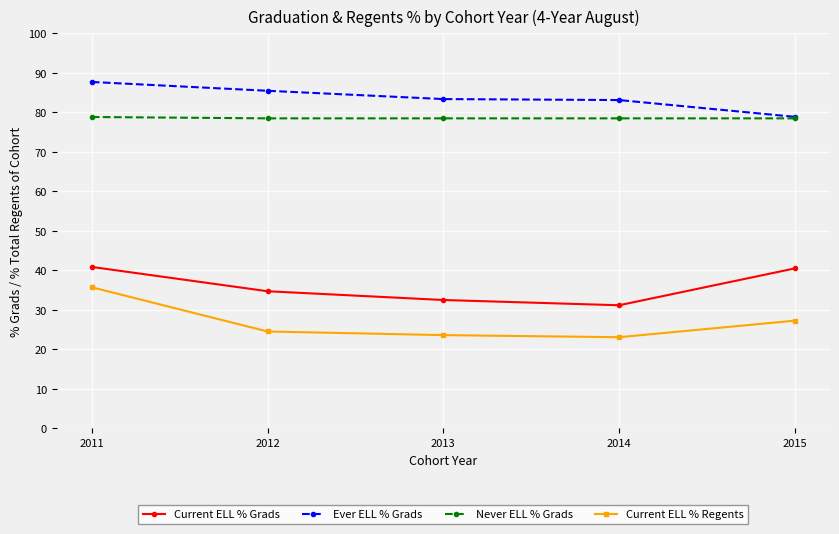

Which series changed the most between 2011 and 2014?

Current ELL % Regents